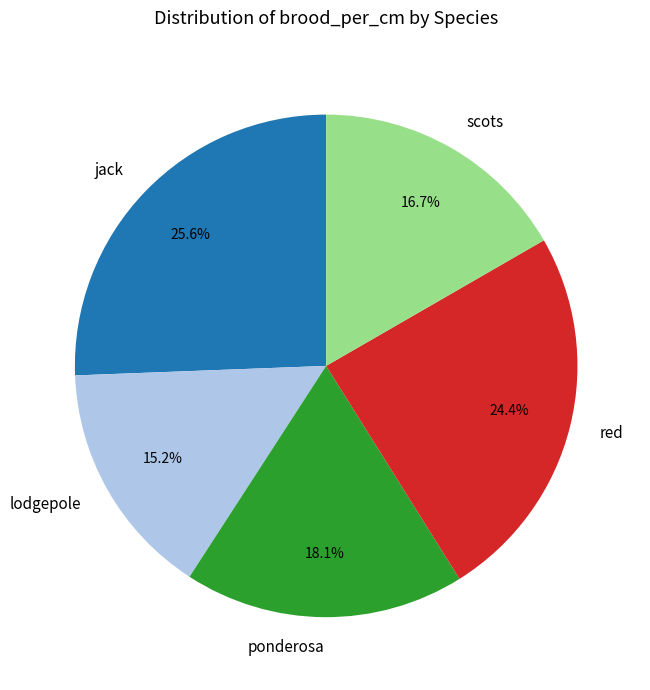

Rank the categories by value from lowest to highest.

lodgepole, scots, ponderosa, red, jack